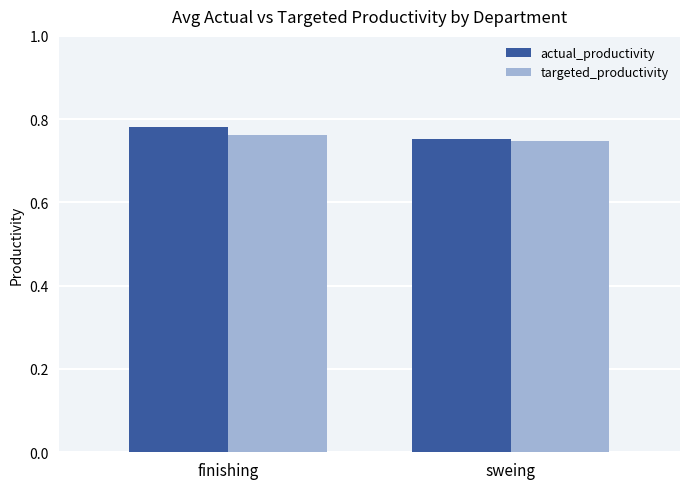

Does the chart contain stacked bars?

No